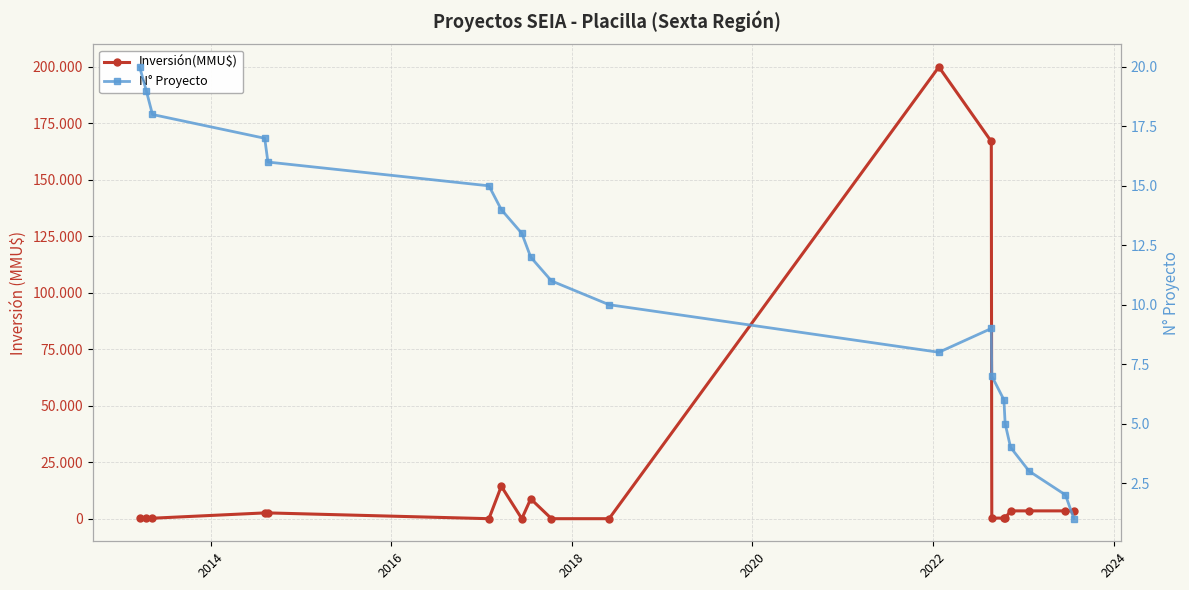

The Inversión(MMU$) series shows 5808 at 17. True or false?

False